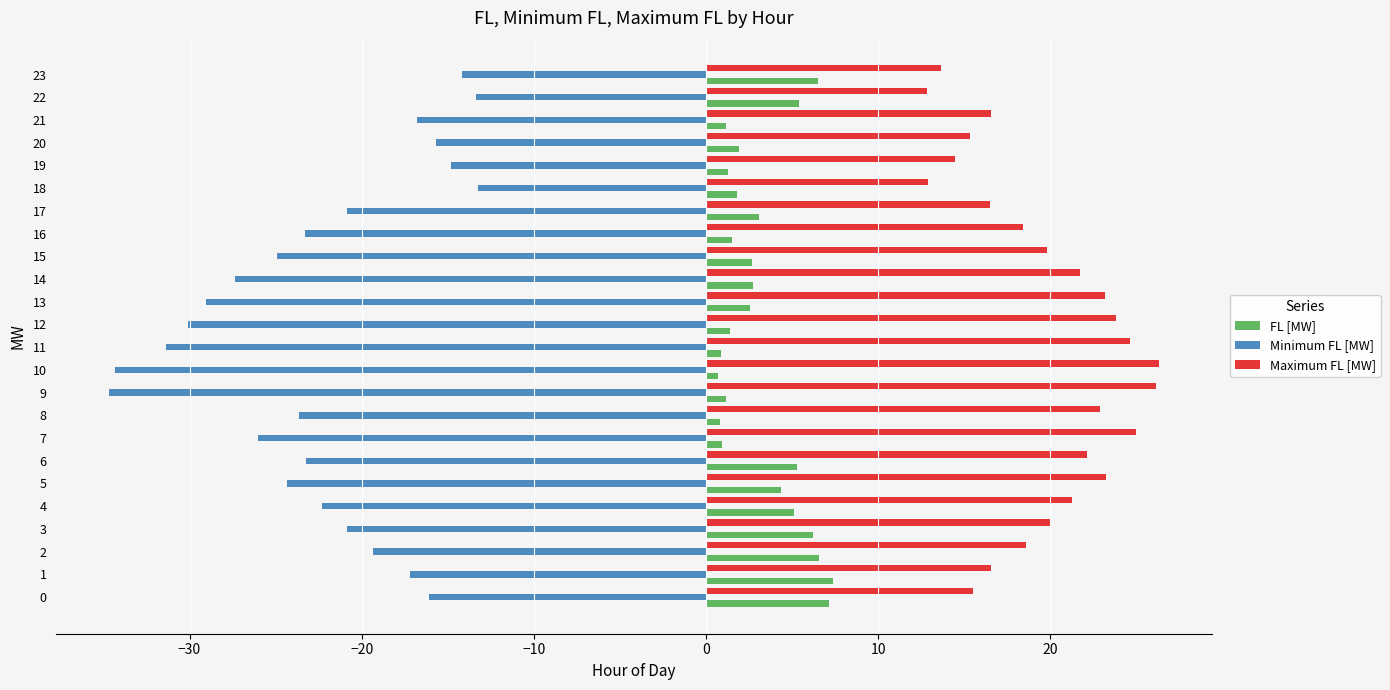

The value of Maximum FL [MW] at 18 is 17.8. True or false?

False